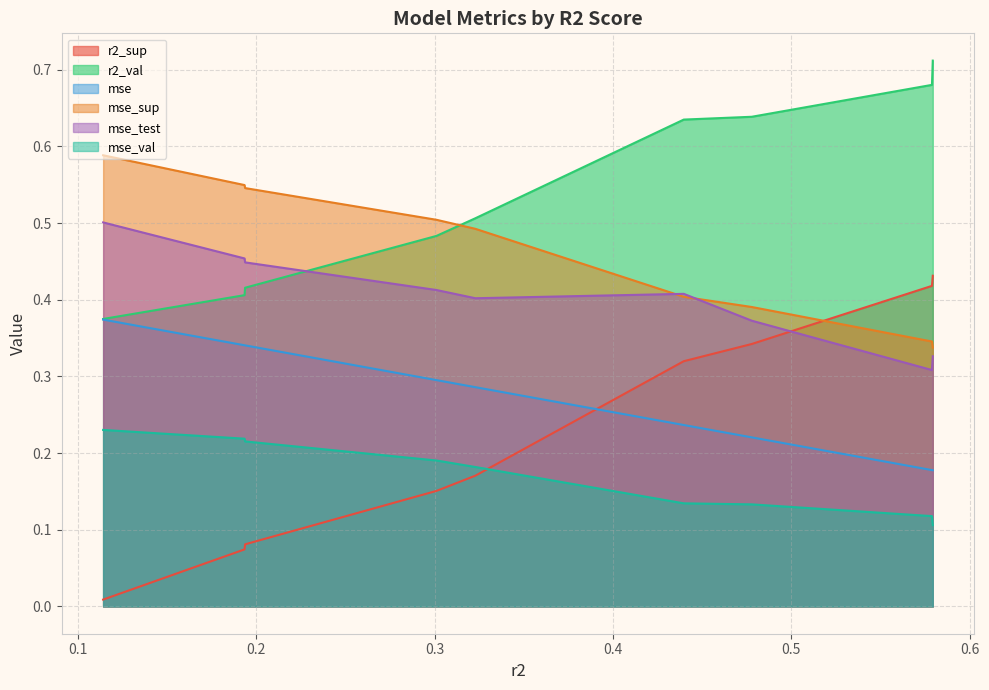

Which series changed the most between model_4_0_5 and model_4_0_4?

r2_sup